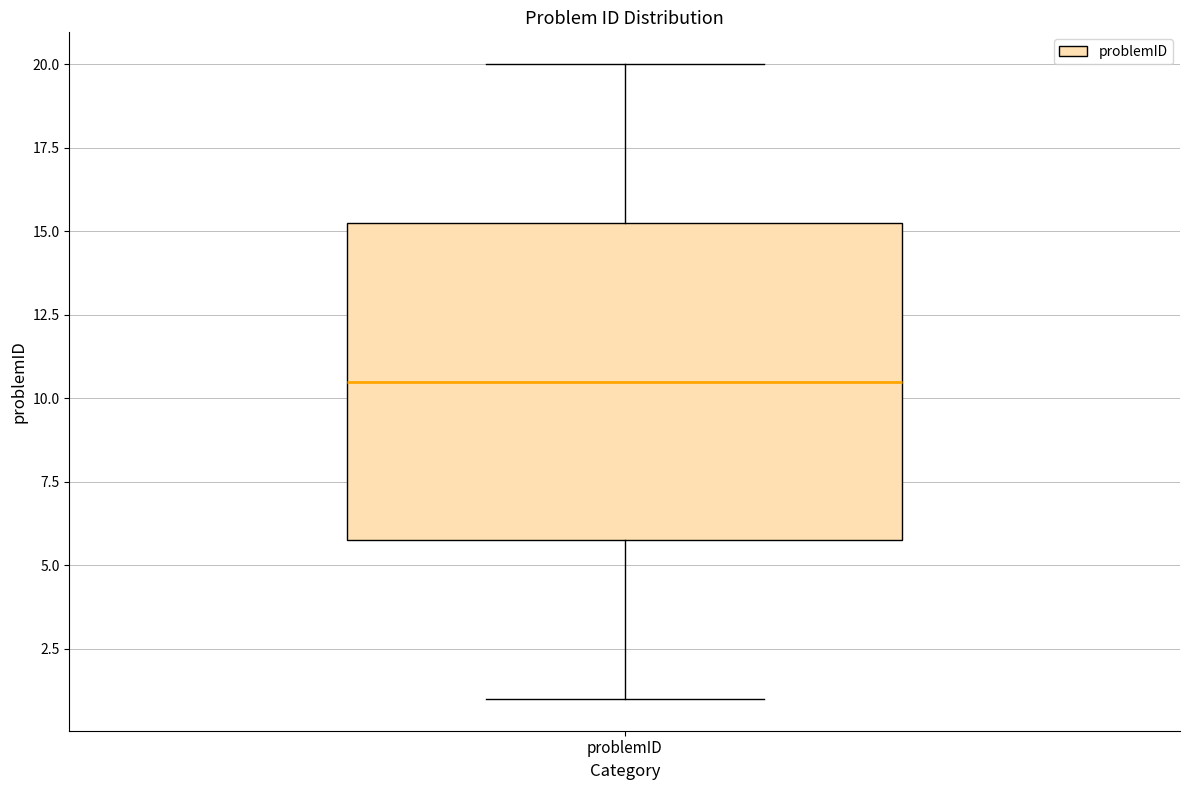

Read this box plot against the y-axis: the position of the median line, the range covered by the box, and the ends of both whiskers. The values are not printed on the chart, so give them approximately, as read against the axis.

median 10.5, box 6.0 to 15.5, whiskers 1.0 to 20.0